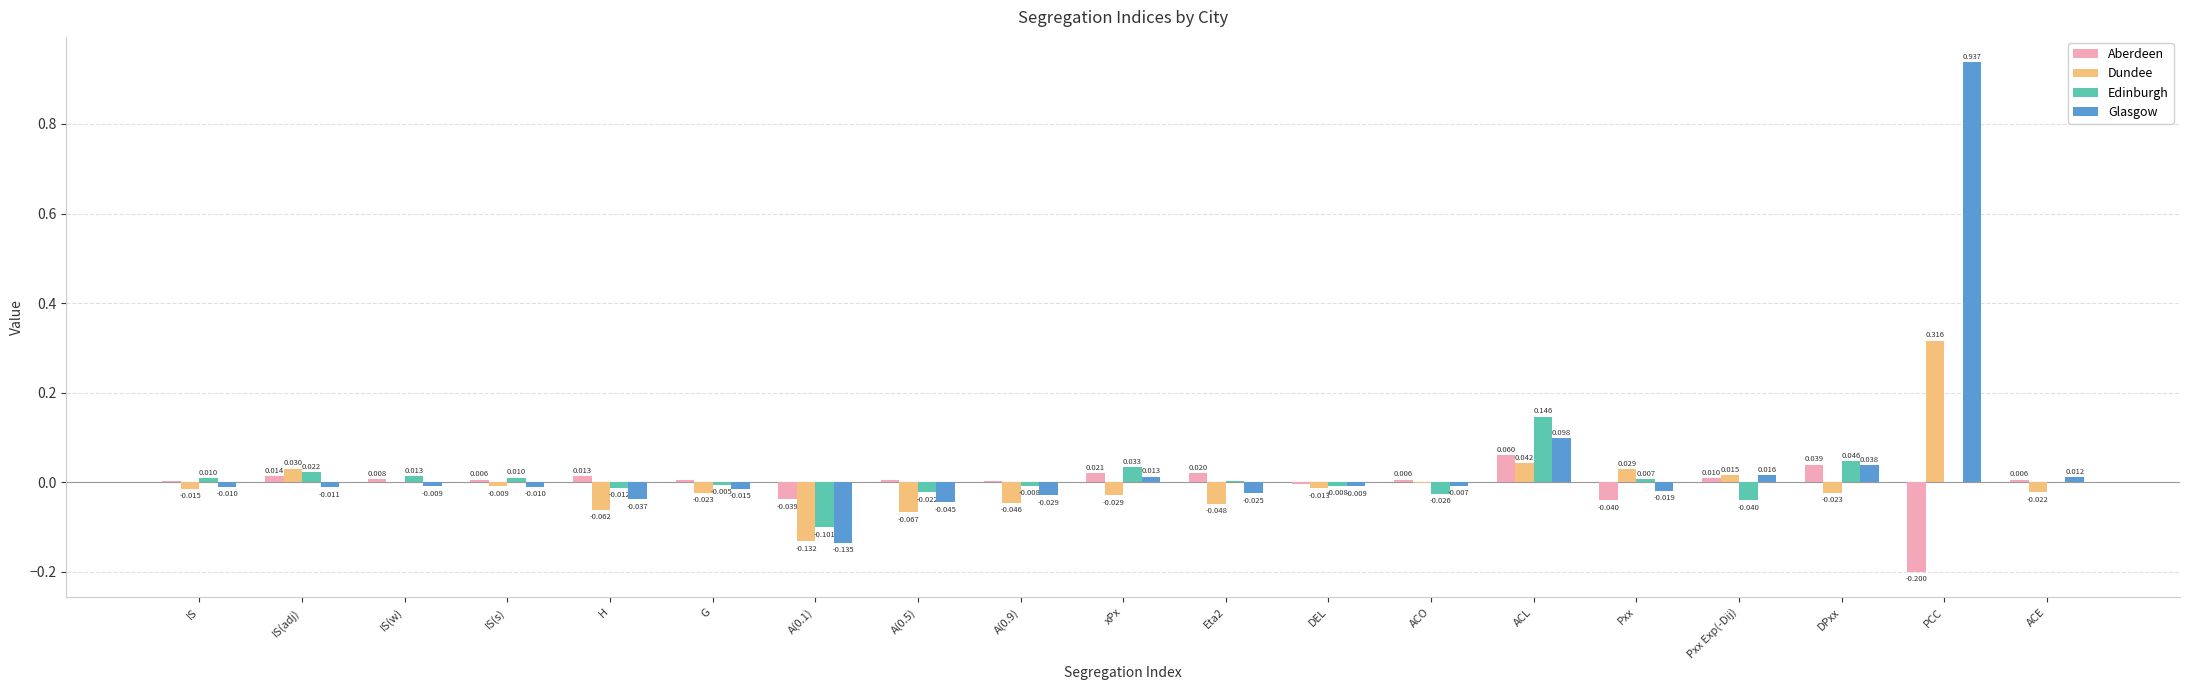

What is the sum of the Aberdeen values at PCC and ACE?

-0.2